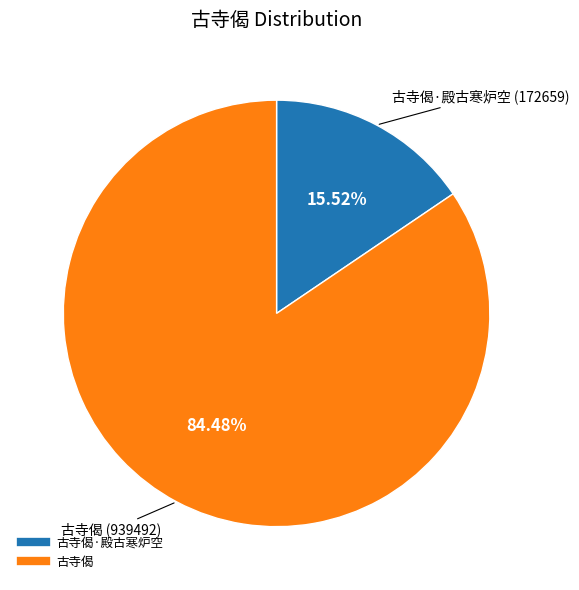

Is there a majority slice in this chart?

Yes